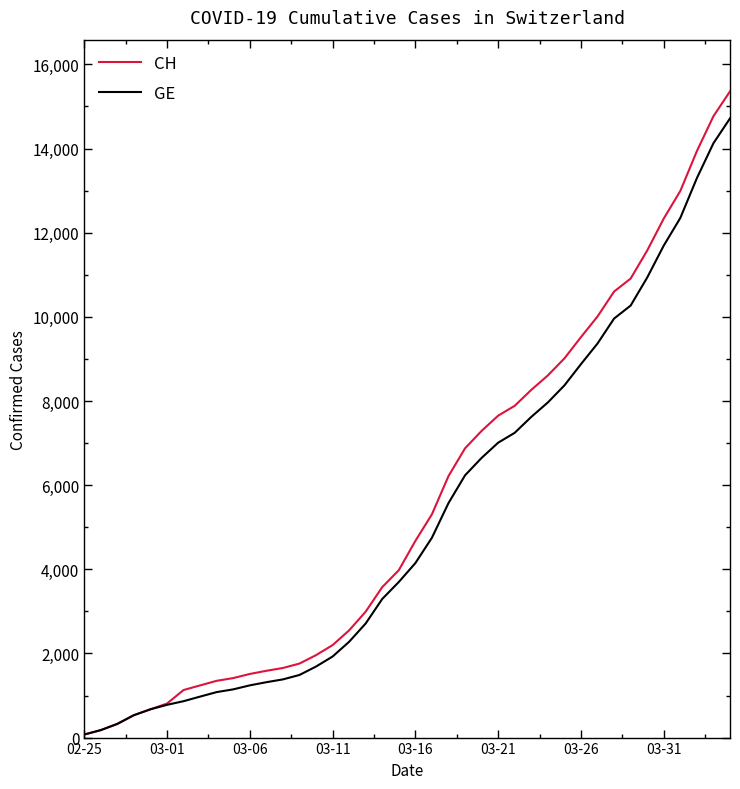

What is the maximum value shown in the chart?

15359